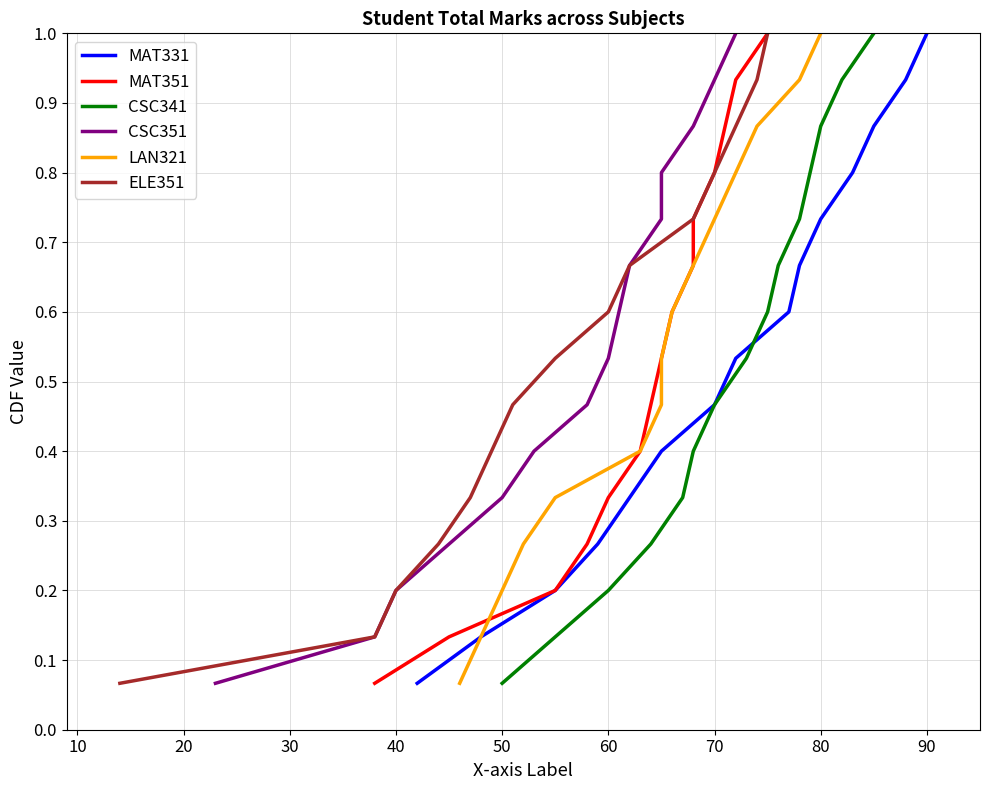

What are all the series names shown in the legend?

MAT331, MAT351, CSC341, CSC351, LAN321, ELE351